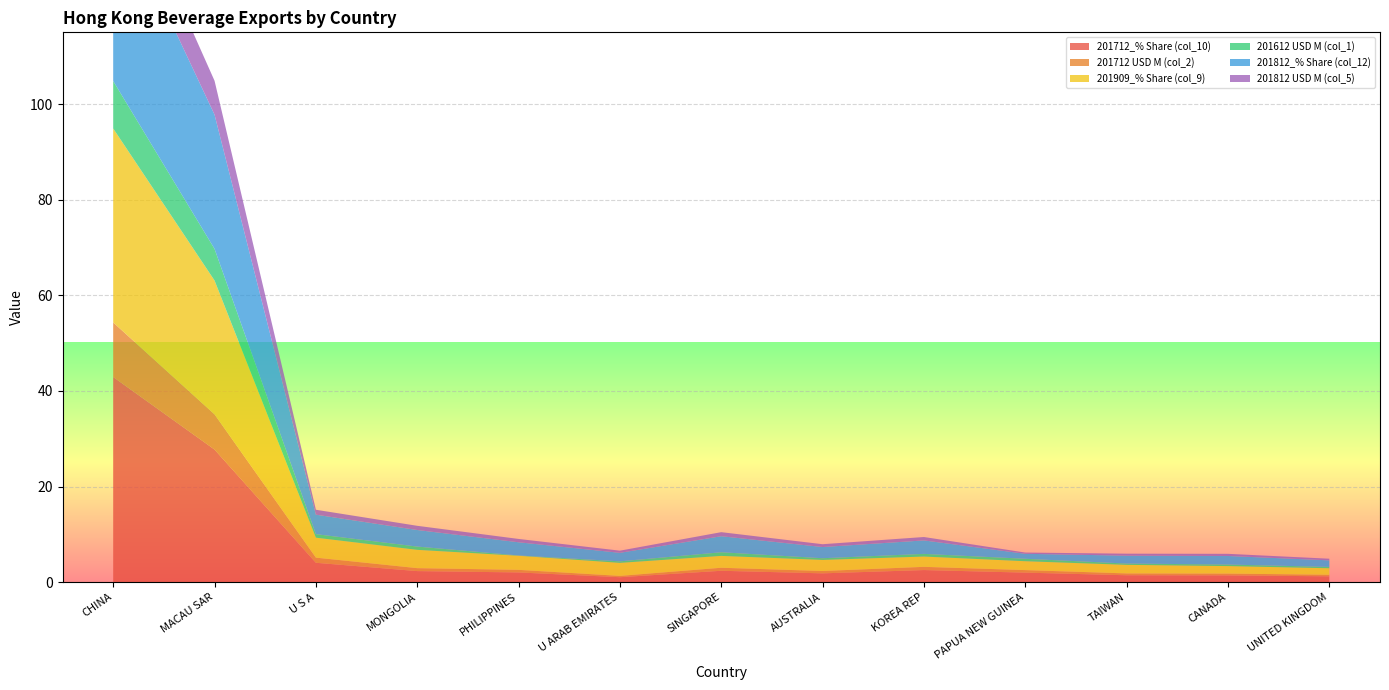

Reading left to right, transcribe all the data shown in this chart.

201712_% Share (col_10): CHINA=42.9	MACAU SAR=27.7	U S A=4.1	MONGOLIA=2.3	PHILIPPINES=2.0	U ARAB EMIRATES=1.0	SINGAPORE=2.4	AUSTRALIA=1.8	KOREA REP=2.5	PAPUA NEW GUINEA=2.0	TAIWAN=1.4	CANADA=1.4	UNITED KINGDOM=1.2
201712 USD M (col_2): CHINA=11.4	MACAU SAR=7.4	U S A=1.1	MONGOLIA=0.6	PHILIPPINES=0.5	U ARAB EMIRATES=0.3	SINGAPORE=0.6	AUSTRALIA=0.5	KOREA REP=0.7	PAPUA NEW GUINEA=0.5	TAIWAN=0.4	CANADA=0.4	UNITED KINGDOM=0.3
201909_% Share (col_9): CHINA=40.6	MACAU SAR=28.0	U S A=4.2	MONGOLIA=3.8	PHILIPPINES=2.9	U ARAB EMIRATES=2.7	SINGAPORE=2.5	AUSTRALIA=2.3	KOREA REP=2.2	PAPUA NEW GUINEA=1.9	TAIWAN=1.8	CANADA=1.6	UNITED KINGDOM=1.4
201612 USD M (col_1): CHINA=9.9	MACAU SAR=6.6	U S A=0.7	MONGOLIA=0.7	PHILIPPINES=0.1	U ARAB EMIRATES=0.3	SINGAPORE=0.8	AUSTRALIA=0.4	KOREA REP=0.6	PAPUA NEW GUINEA=0.5	TAIWAN=0.3	CANADA=0.3	UNITED KINGDOM=0.3
201812_% Share (col_12): CHINA=38.0	MACAU SAR=28.1	U S A=4.1	MONGOLIA=3.5	PHILIPPINES=2.8	U ARAB EMIRATES=1.8	SINGAPORE=3.4	AUSTRALIA=2.3	KOREA REP=2.8	PAPUA NEW GUINEA=1.0	TAIWAN=1.6	CANADA=1.8	UNITED KINGDOM=1.4
201812 USD M (col_5): CHINA=9.6	MACAU SAR=7.1	U S A=1.0	MONGOLIA=0.9	PHILIPPINES=0.7	U ARAB EMIRATES=0.5	SINGAPORE=0.8	AUSTRALIA=0.6	KOREA REP=0.7	PAPUA NEW GUINEA=0.3	TAIWAN=0.4	CANADA=0.5	UNITED KINGDOM=0.3